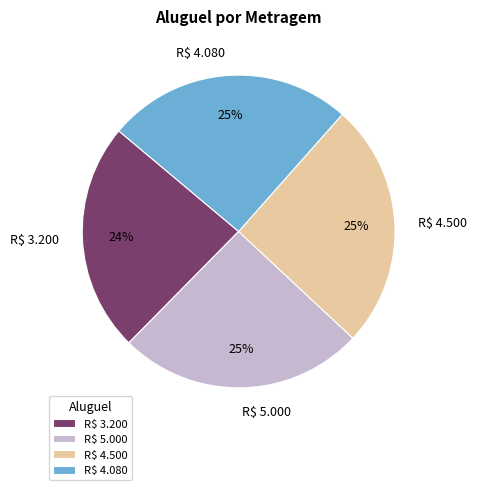

Which category has the smallest portion of the pie?

R$ 3.200